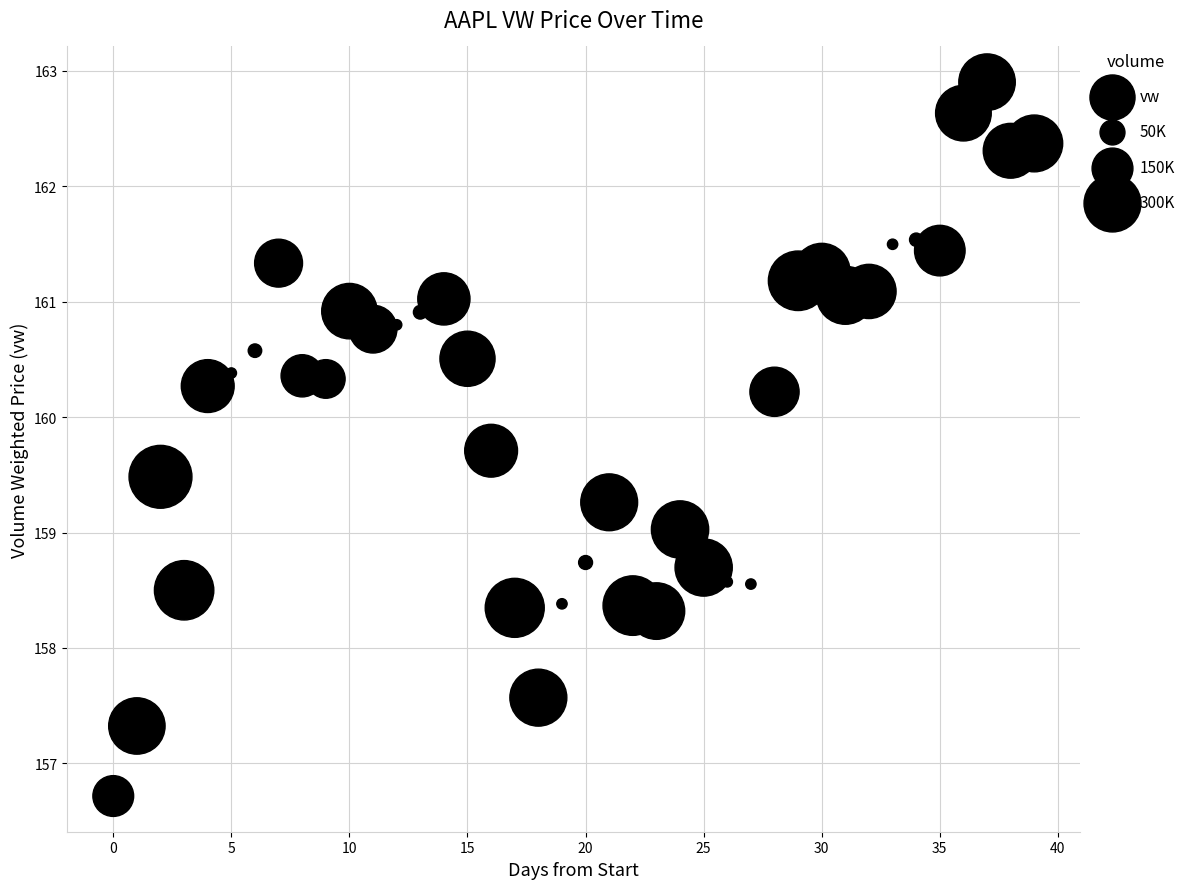

What is the range of Y values (max minus min)?

6.2